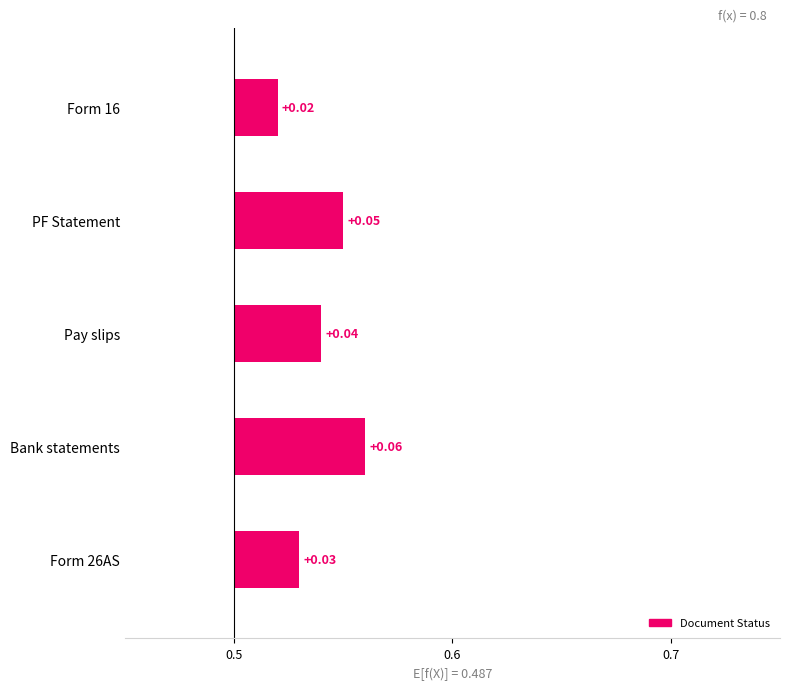

Are the bars grouped side by side (vs. stacked)?

No